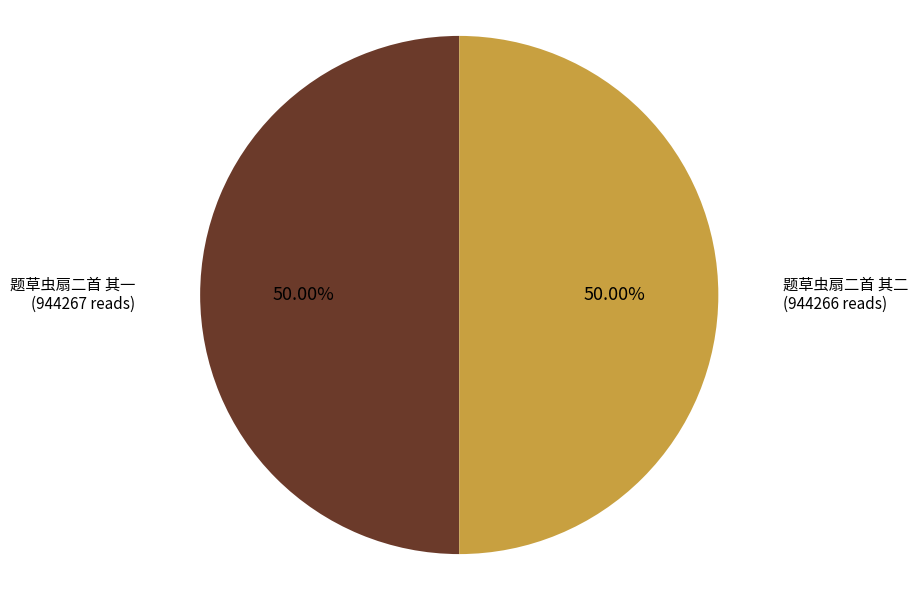

To the nearest percent, what is the combined percentage of 题草虫扇二首 其一 and 题草虫扇二首 其二?

100%